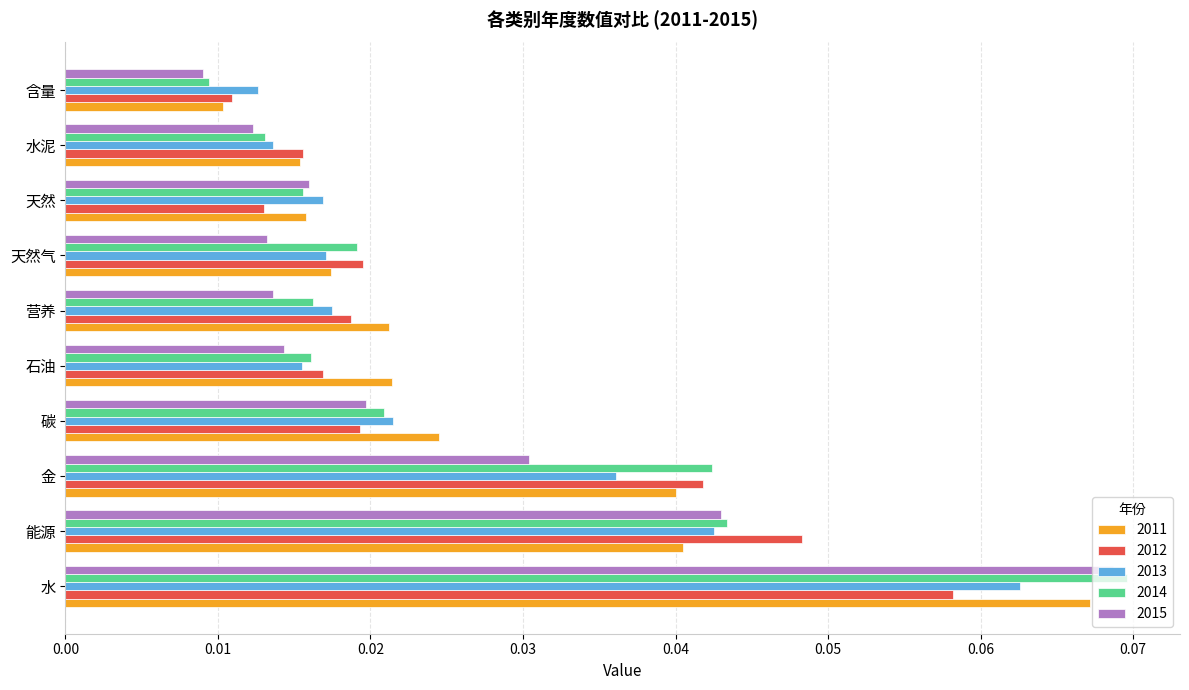

Where is 2015 nearest to the value 0?

含量